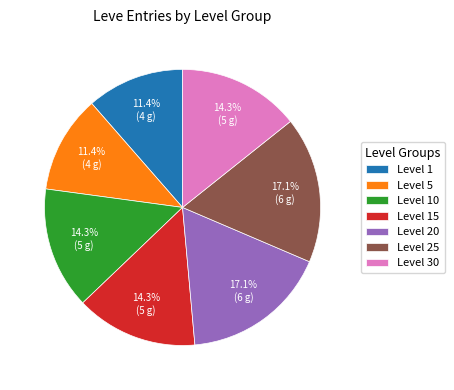

How many segments does this pie chart have?

7